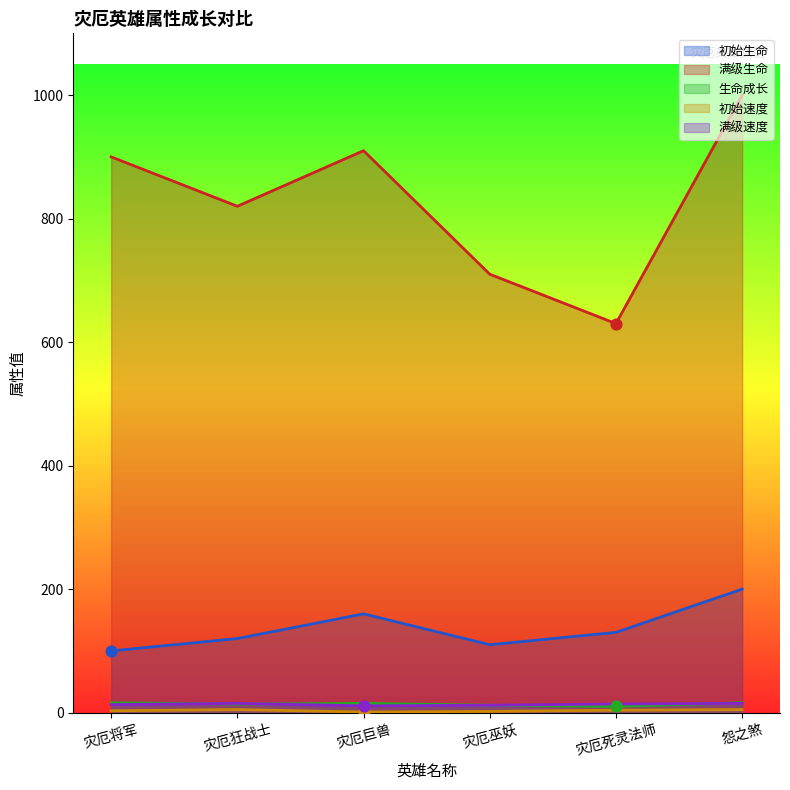

At which category is the sum across all series the highest?

怨之煞